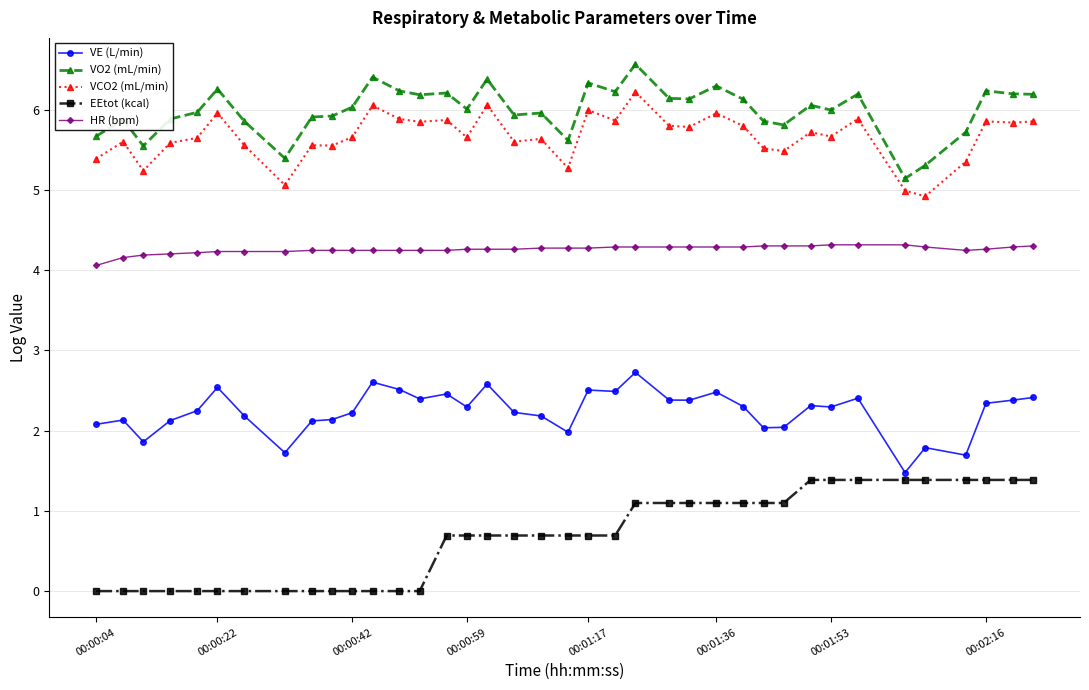

What is the value of the VCO2 (mL/min) point at the 28th from the left?

5.5